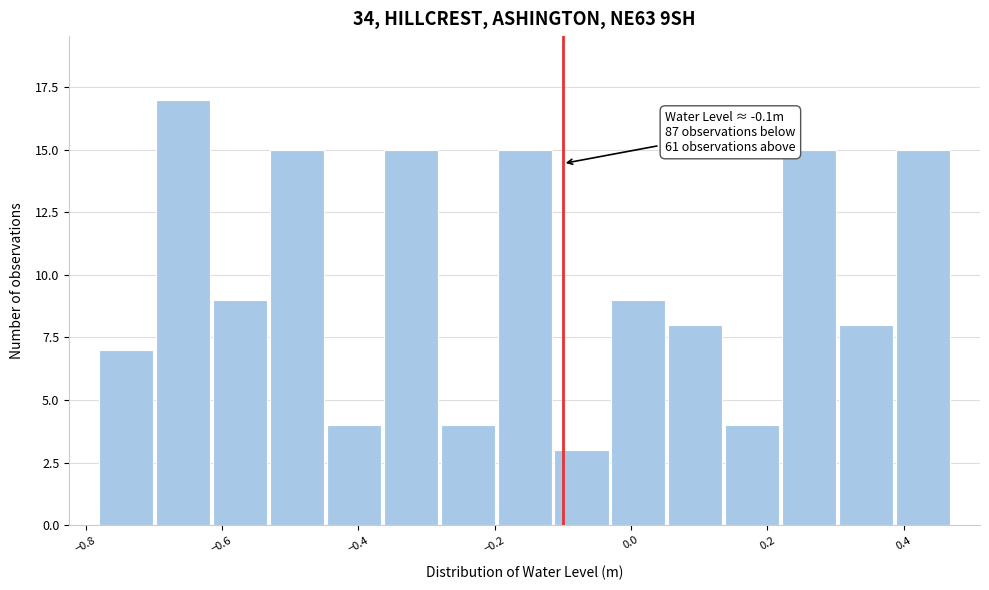

Over which range of the x-axis is the bar tallest?

-0.70 to -0.62